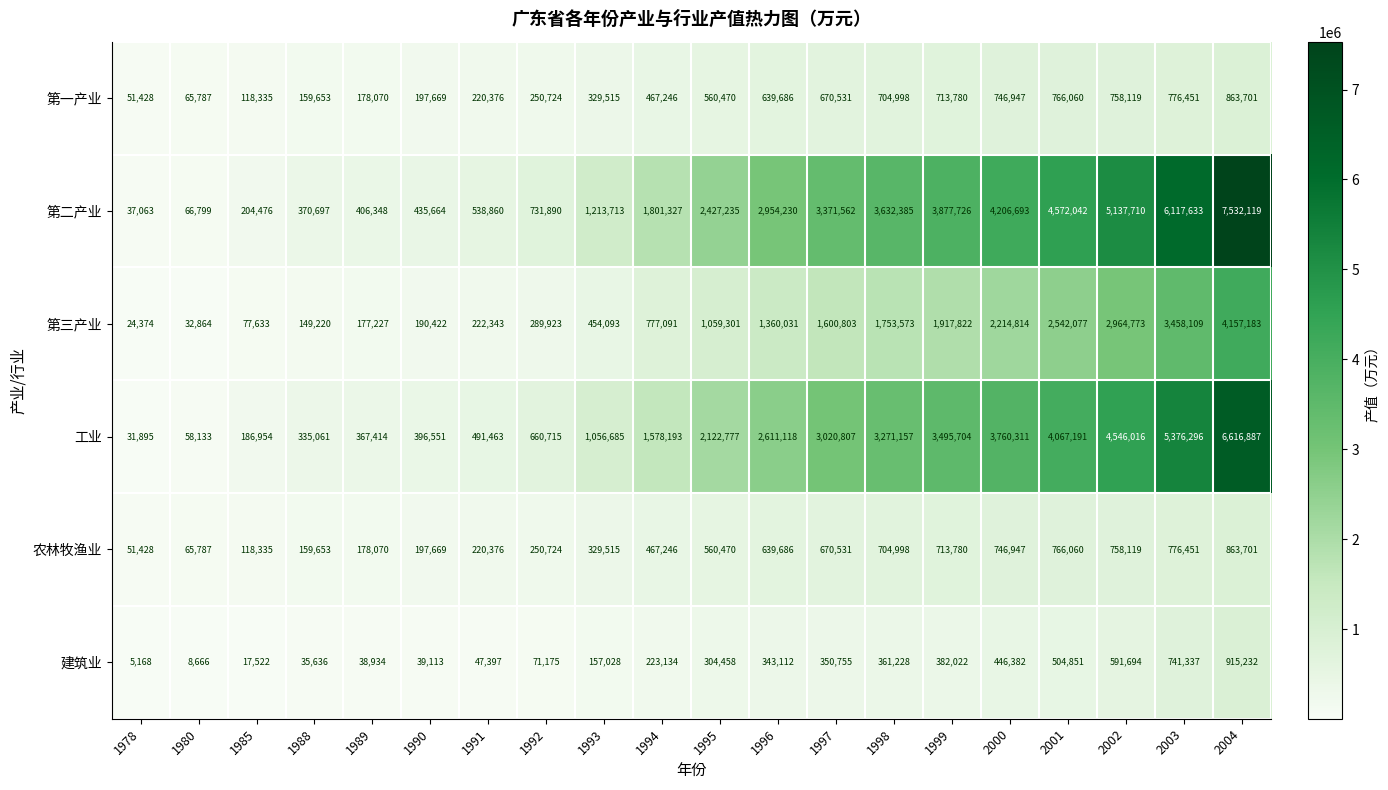

How many series are shown in this chart?

6